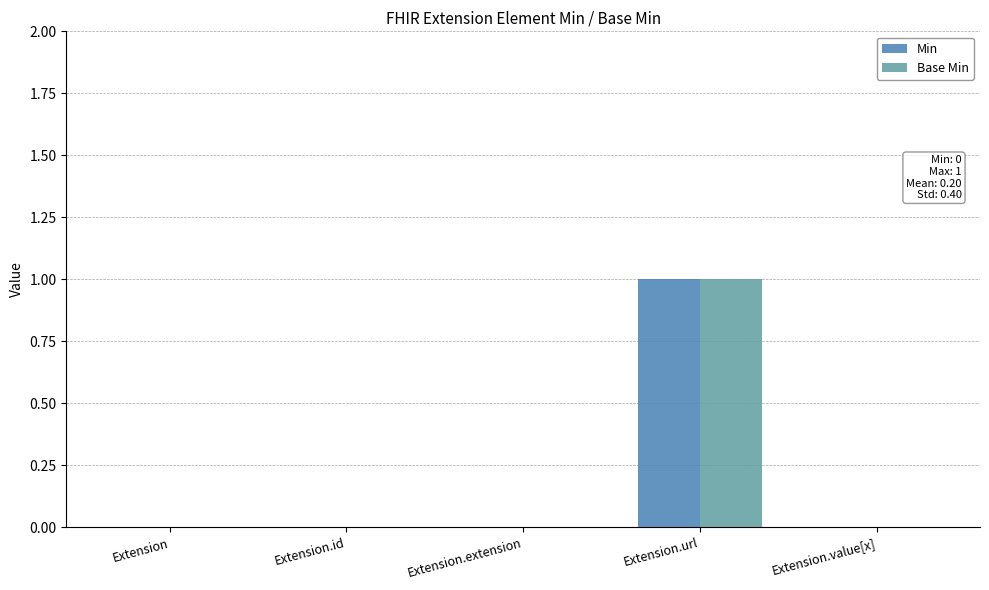

What are all the series names shown in the legend?

Min, Base Min